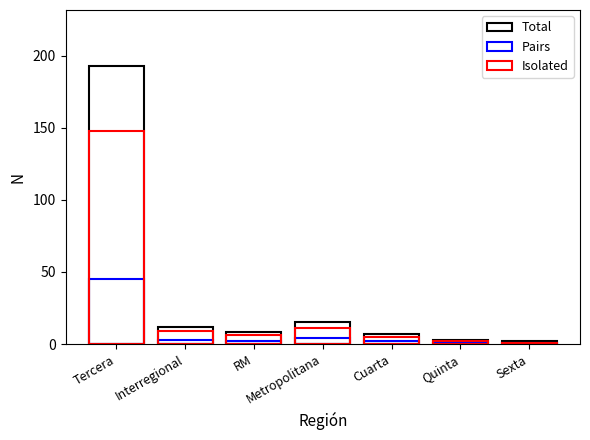

What is the average value of the Total series?

34